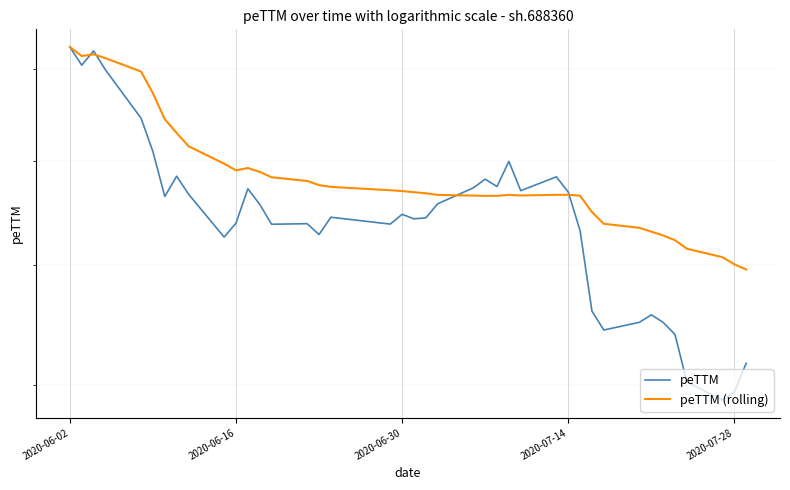

List the series in order of their overall mean, highest first.

peTTM (rolling), peTTM